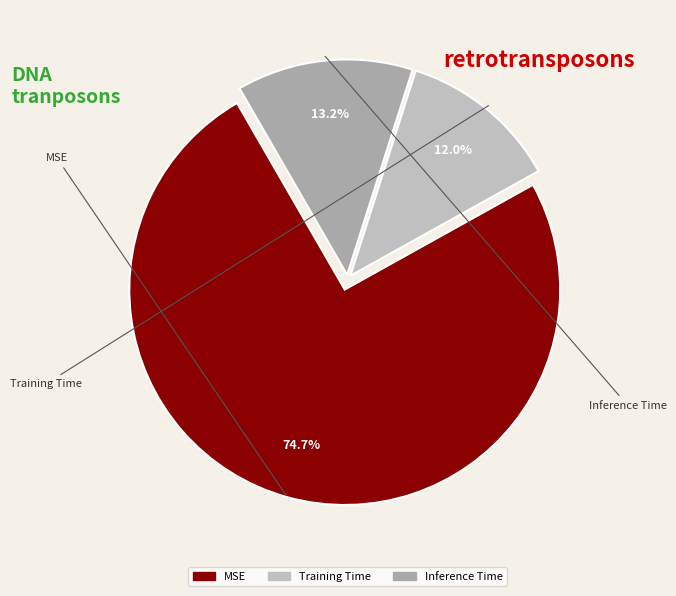

To the nearest percent, what is the difference between the MSE and Inference Time slice percentages?

62%